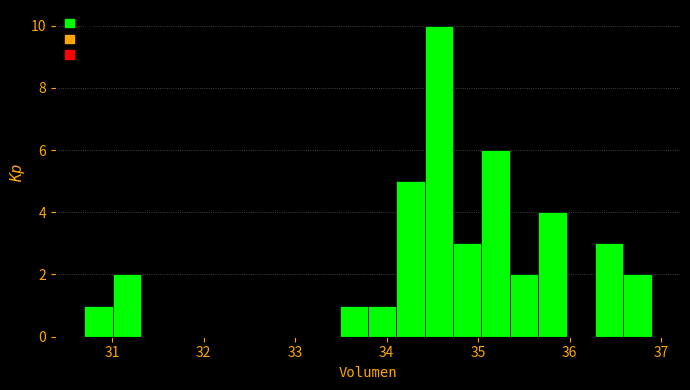

Around what value on the x-axis is the tallest bar? Give the approximate position of its centre, as read against the axis.

34.6